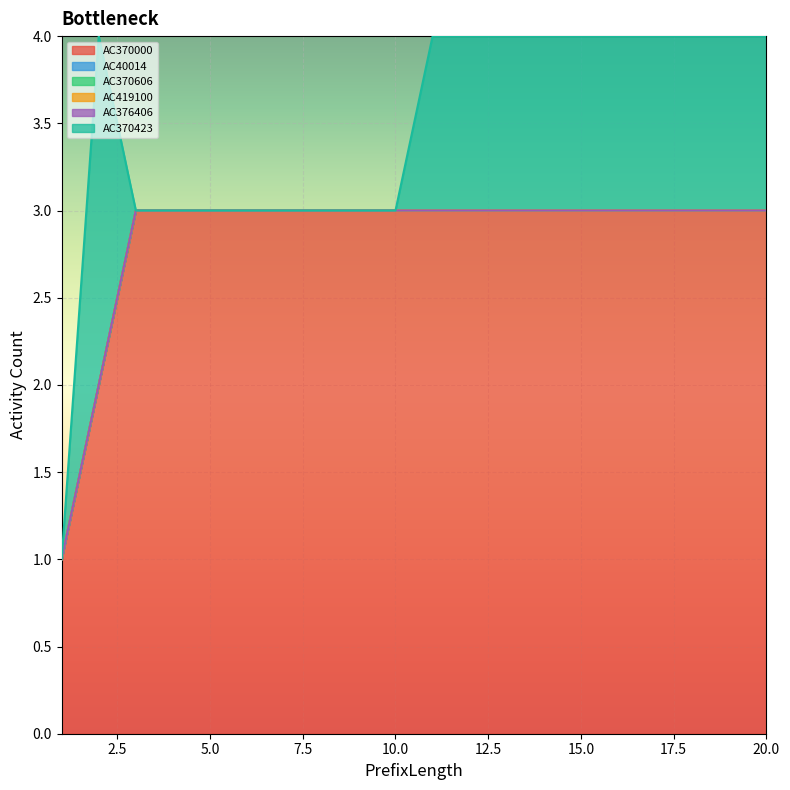

What are all the series names shown in the legend?

AC370000, AC40014, AC370606, AC419100, AC376406, AC370423